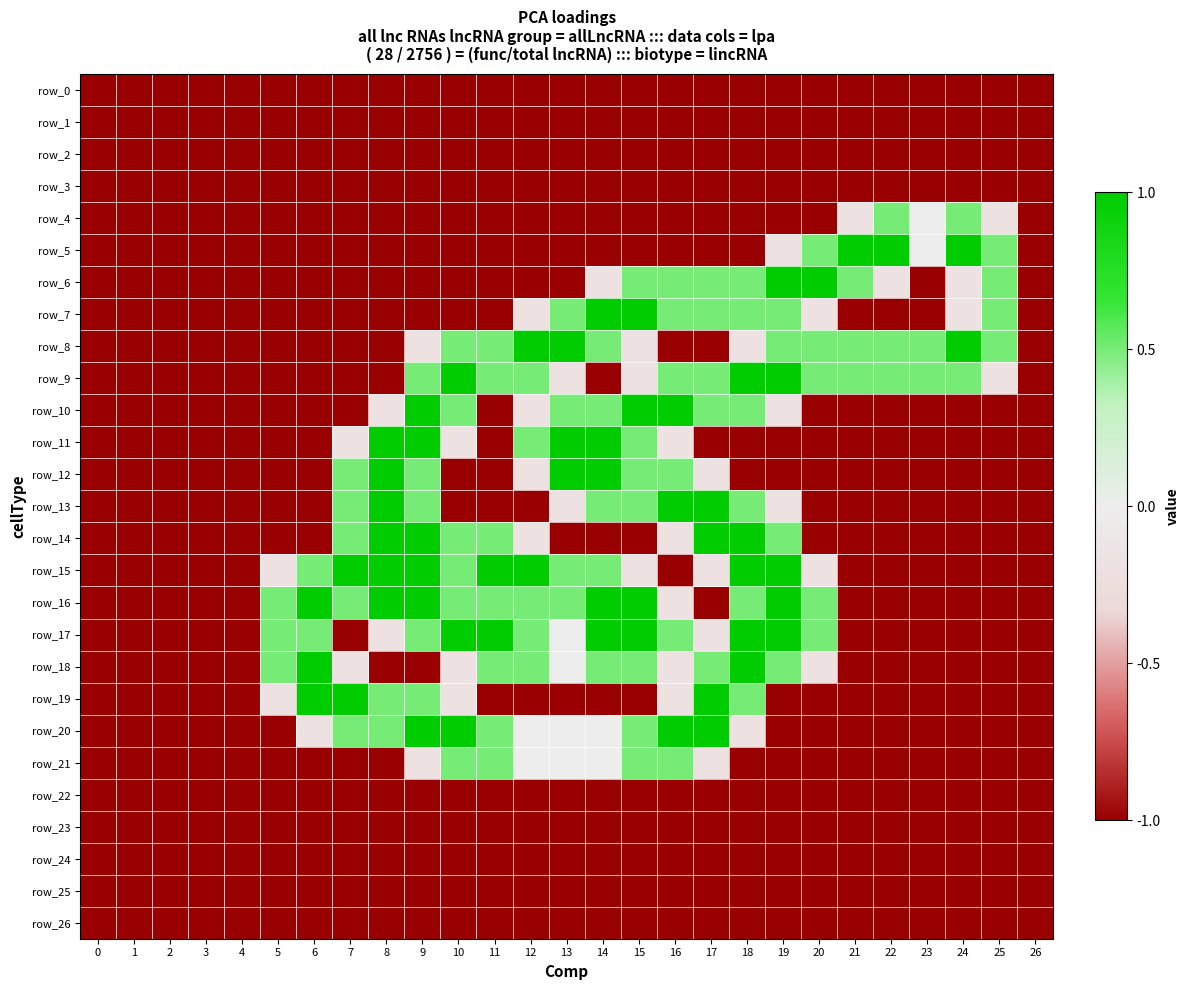

What is the minimum value for row_6?

-1.0